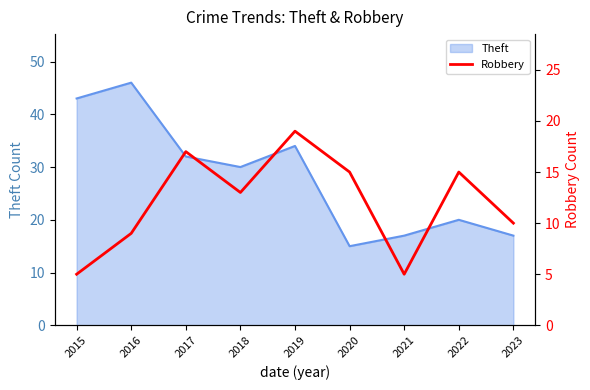

What is the difference between the maximum and minimum values?

14